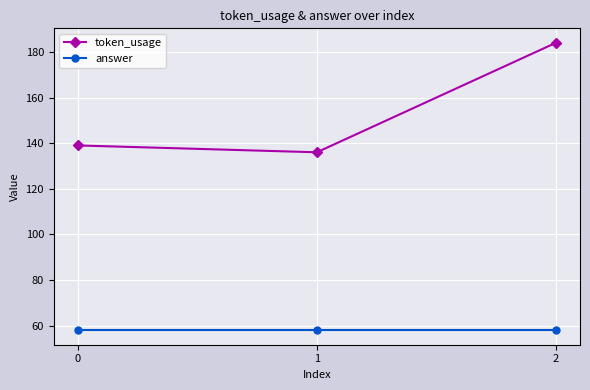

At 2, list the series in order from smallest to largest.

answer, token_usage